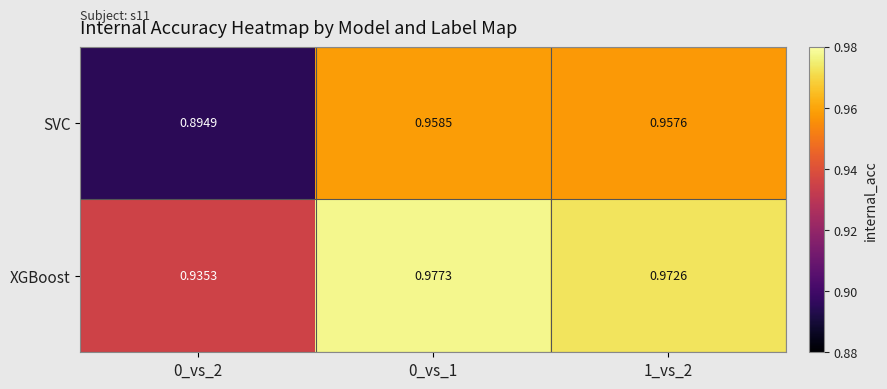

Is the value of SVC at 0_vs_1 greater than the value of XGBoost at 0_vs_2?

Yes